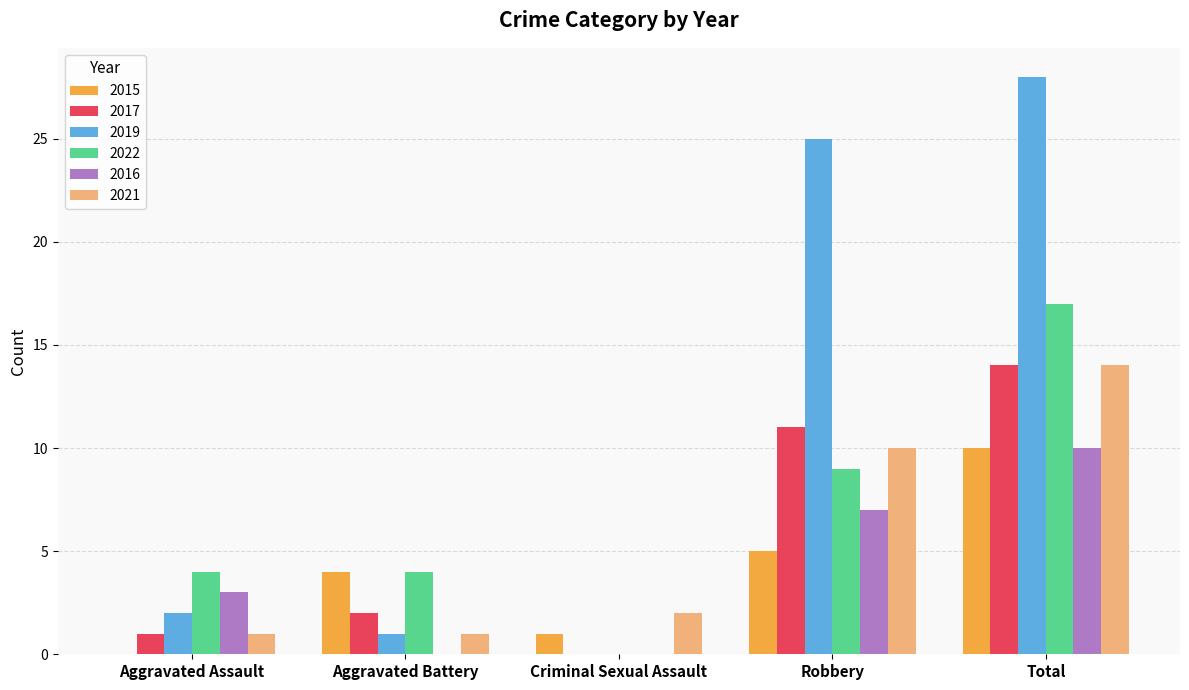

Which series has the largest total across all categories?

2019